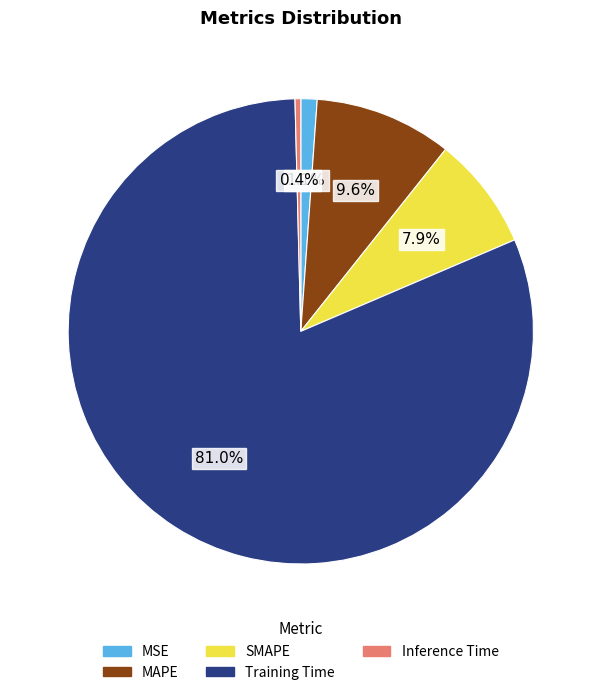

True or false: Training Time accounts for 81% of the total.

True